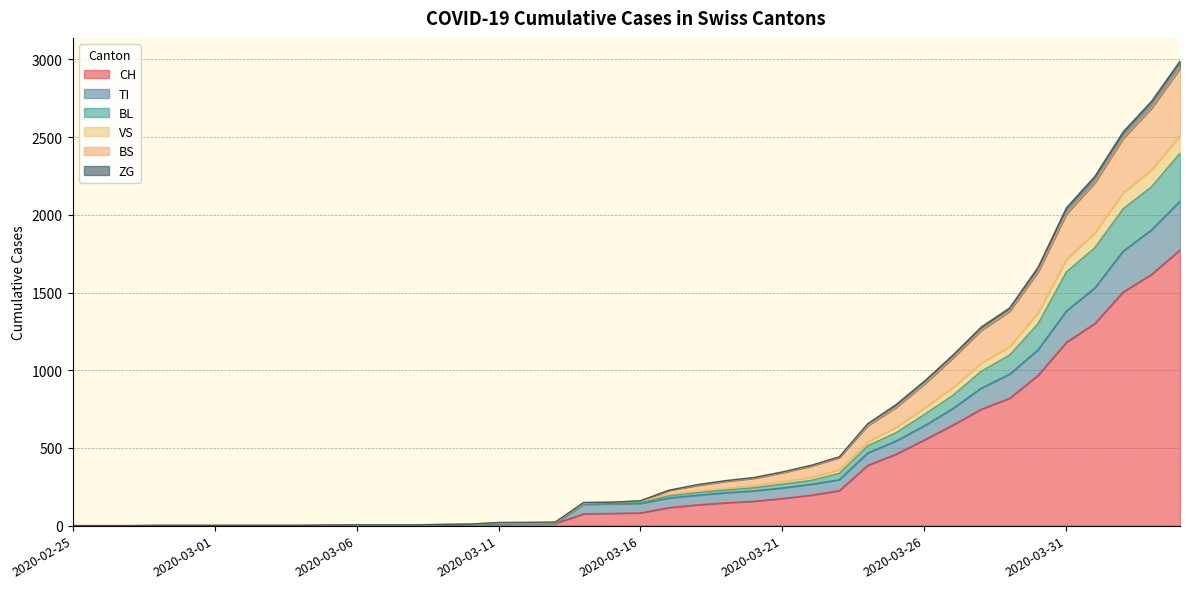

What is the label of the 17th point from the right?

2020-03-19